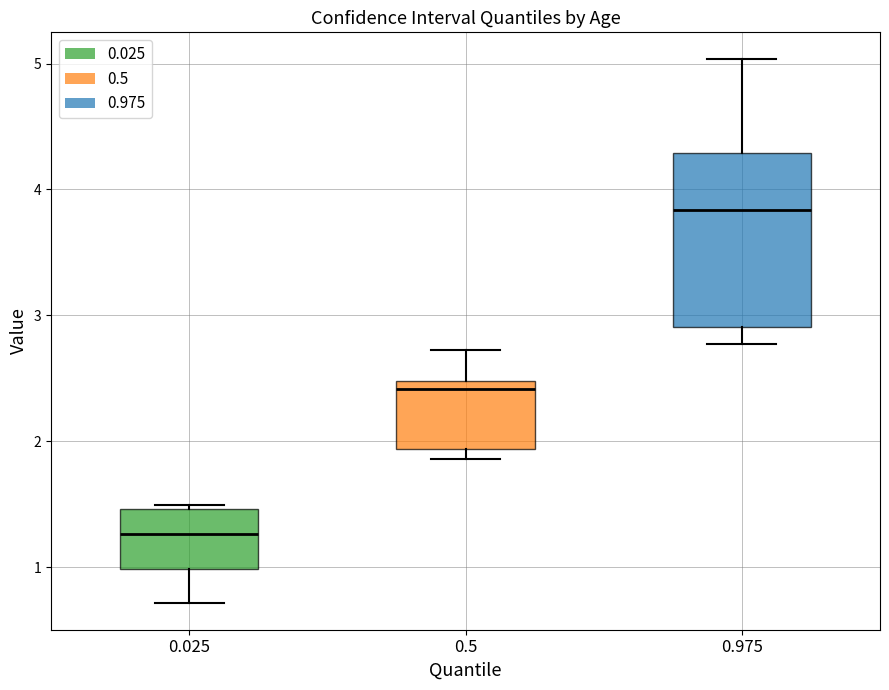

Where does the median line of the box at x = 0.5 sit on the y-axis? The values are not printed on the chart, so give them approximately, as read against the axis.

2.4